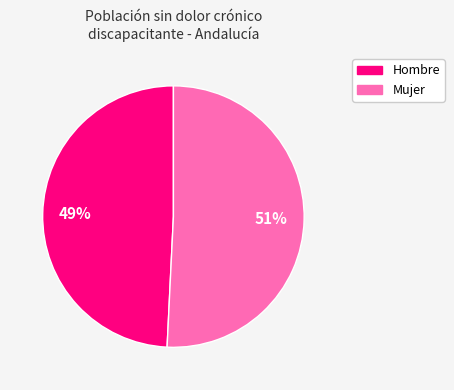

To the nearest percent, what is the difference between the largest and smallest slice percentages?

2%